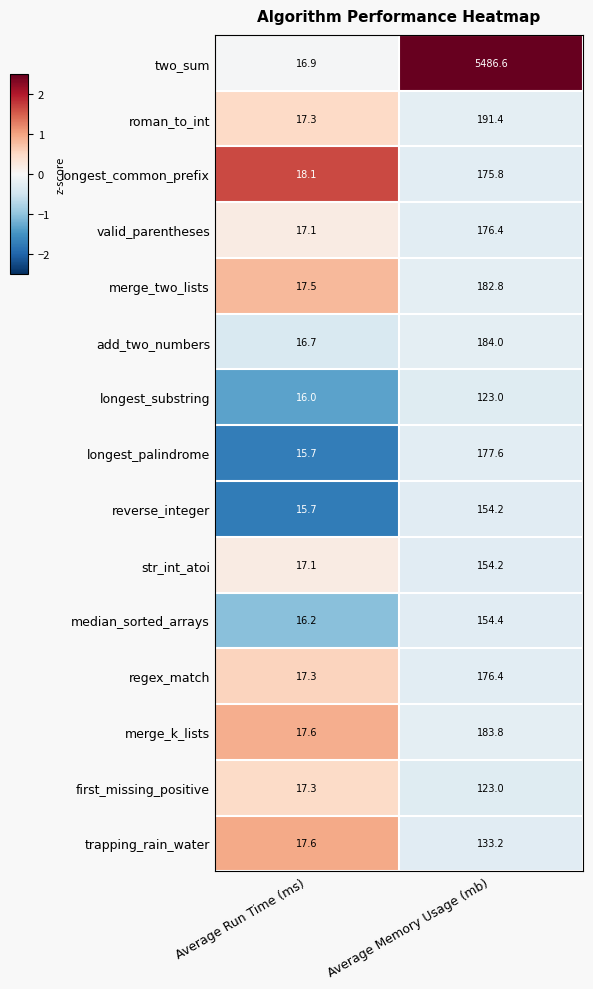

Reading left to right, what are all the values shown in this chart?

two_sum: Average Run Time (ms)=16.9	Average Memory Usage (mb)=5486.6
roman_to_int: Average Run Time (ms)=17.3	Average Memory Usage (mb)=191.4
longest_common_prefix: Average Run Time (ms)=18.1	Average Memory Usage (mb)=175.8
valid_parentheses: Average Run Time (ms)=17.1	Average Memory Usage (mb)=176.4
merge_two_lists: Average Run Time (ms)=17.5	Average Memory Usage (mb)=182.8
add_two_numbers: Average Run Time (ms)=16.7	Average Memory Usage (mb)=184.0
longest_substring: Average Run Time (ms)=16.0	Average Memory Usage (mb)=123.0
longest_palindrome: Average Run Time (ms)=15.7	Average Memory Usage (mb)=177.6
reverse_integer: Average Run Time (ms)=15.7	Average Memory Usage (mb)=154.2
str_int_atoi: Average Run Time (ms)=17.1	Average Memory Usage (mb)=154.2
median_sorted_arrays: Average Run Time (ms)=16.2	Average Memory Usage (mb)=154.4
regex_match: Average Run Time (ms)=17.3	Average Memory Usage (mb)=176.4
merge_k_lists: Average Run Time (ms)=17.6	Average Memory Usage (mb)=183.8
first_missing_positive: Average Run Time (ms)=17.3	Average Memory Usage (mb)=123.0
trapping_rain_water: Average Run Time (ms)=17.6	Average Memory Usage (mb)=133.2